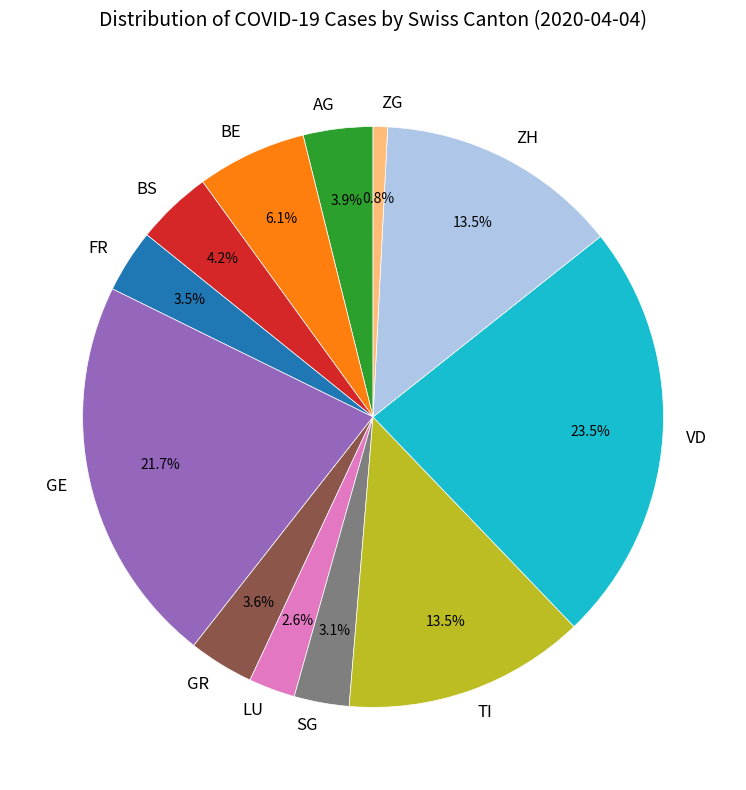

How many segments does this pie chart have?

12